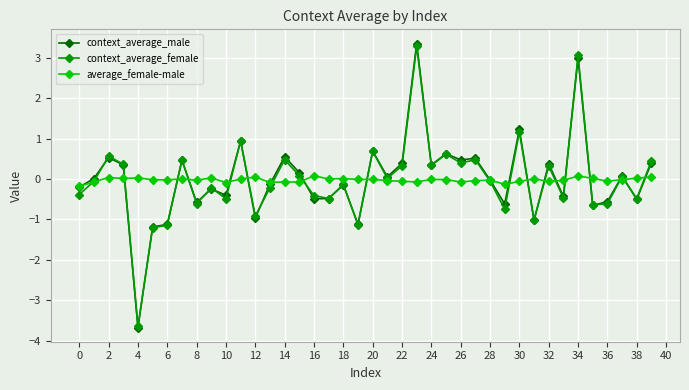

Which series has the widest spread of values?

context_average_male